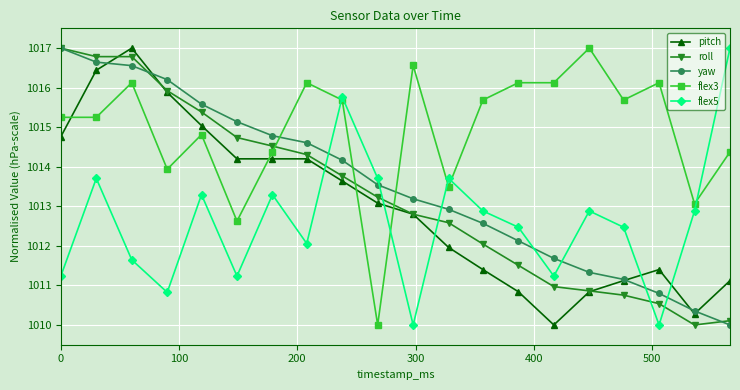

Which series has the largest total across all categories?

flex3